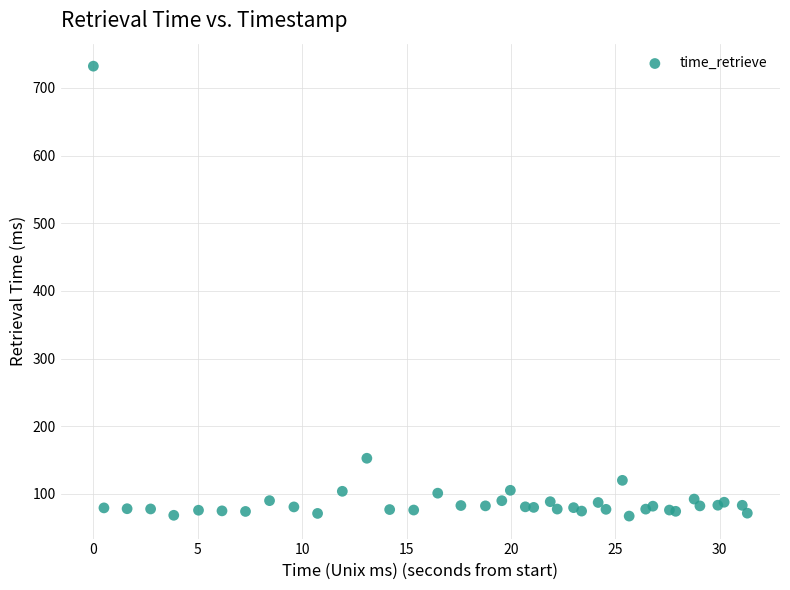

What Y value in the scatter plot is closest to 399?

152.7